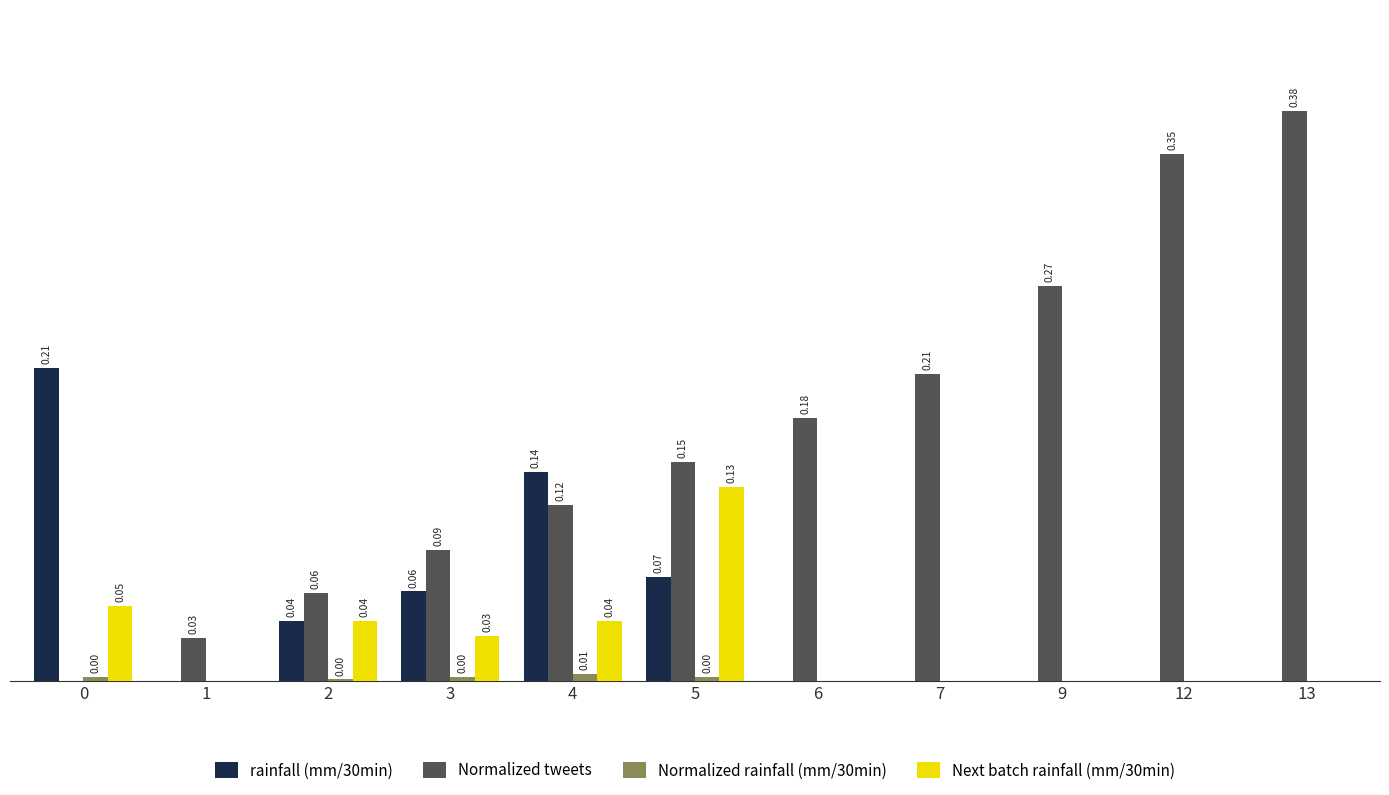

What are all the series names shown in the legend?

rainfall (mm/30min), Normalized tweets, Normalized rainfall (mm/30min), Next batch rainfall (mm/30min)